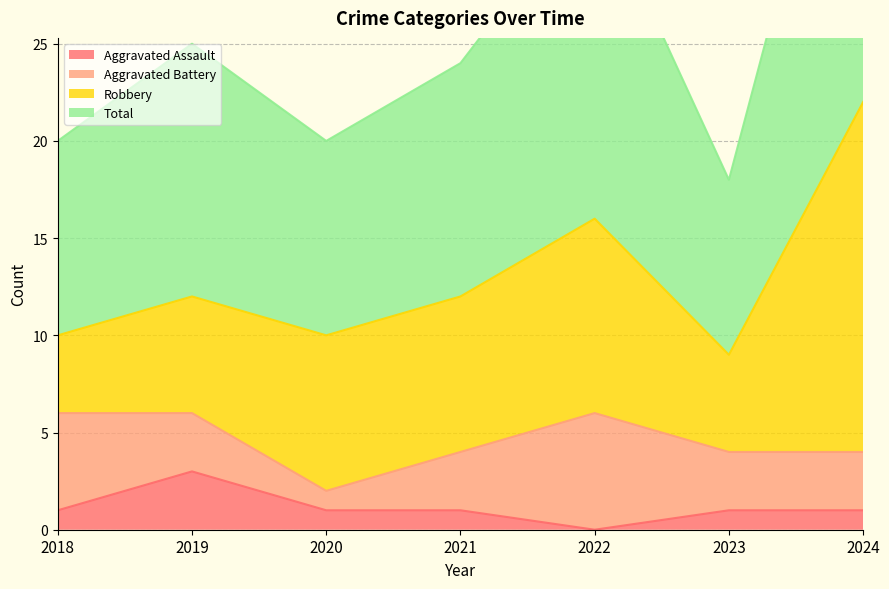

What is the difference between the Total values at 2019 and 2024?

19